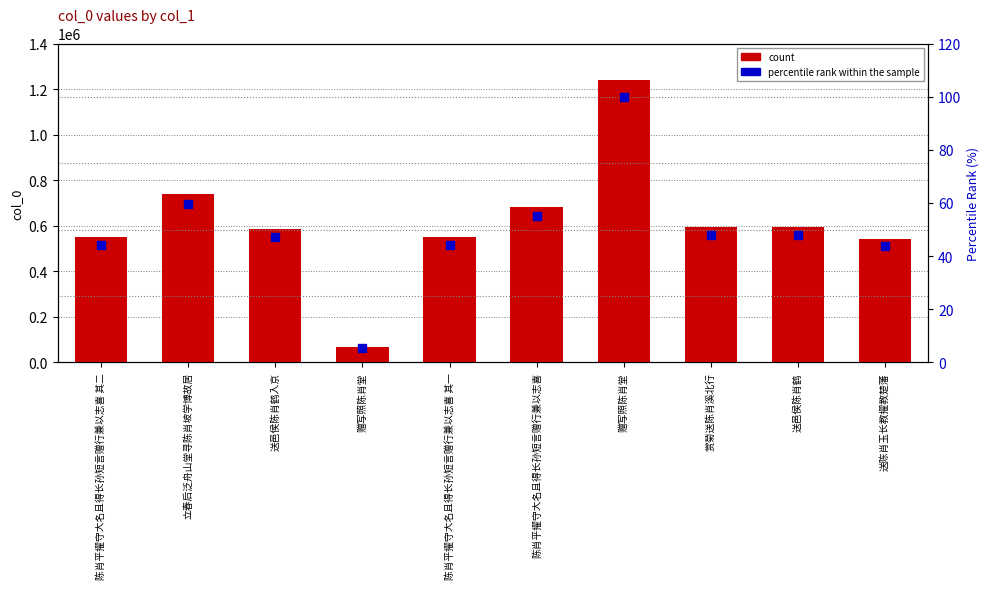

Which series has the largest Y range (max minus min)?

col_0 count